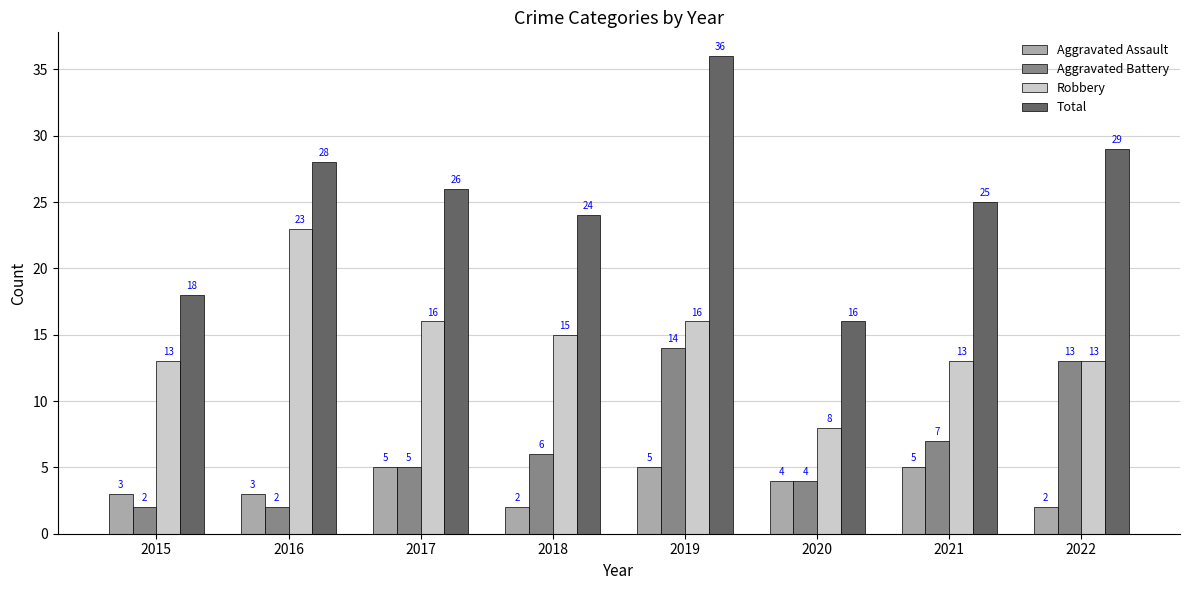

Reading right to left, transcribe all the data shown in this chart.

Aggravated Assault: 2	5	4	5	2	5	3	3
Aggravated Battery: 13	7	4	14	6	5	2	2
Robbery: 13	13	8	16	15	16	23	13
Total: 29	25	16	36	24	26	28	18